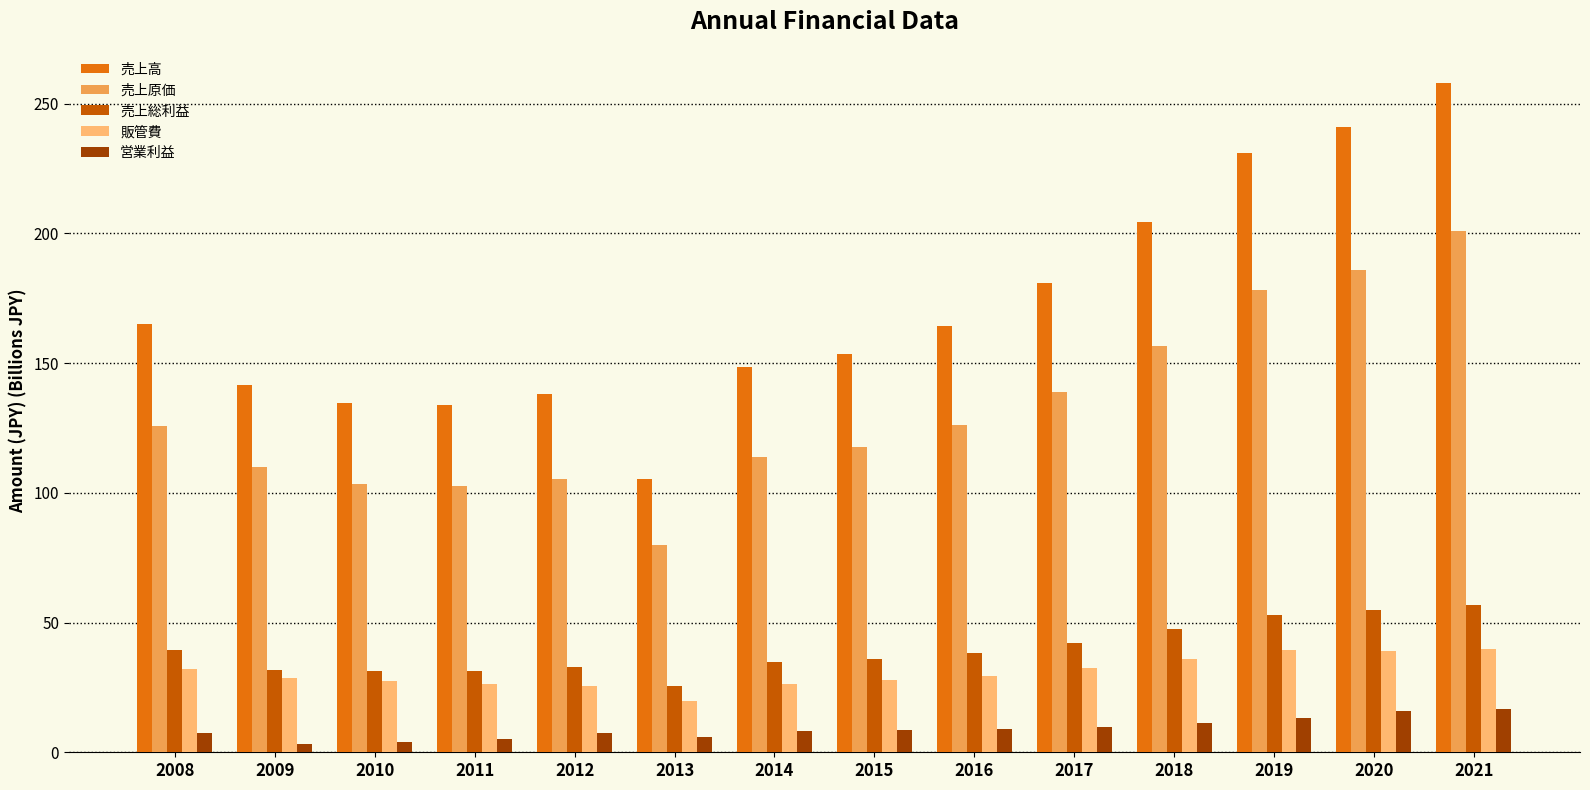

The value of 売上高 at 2010 is 37.8. True or false?

False